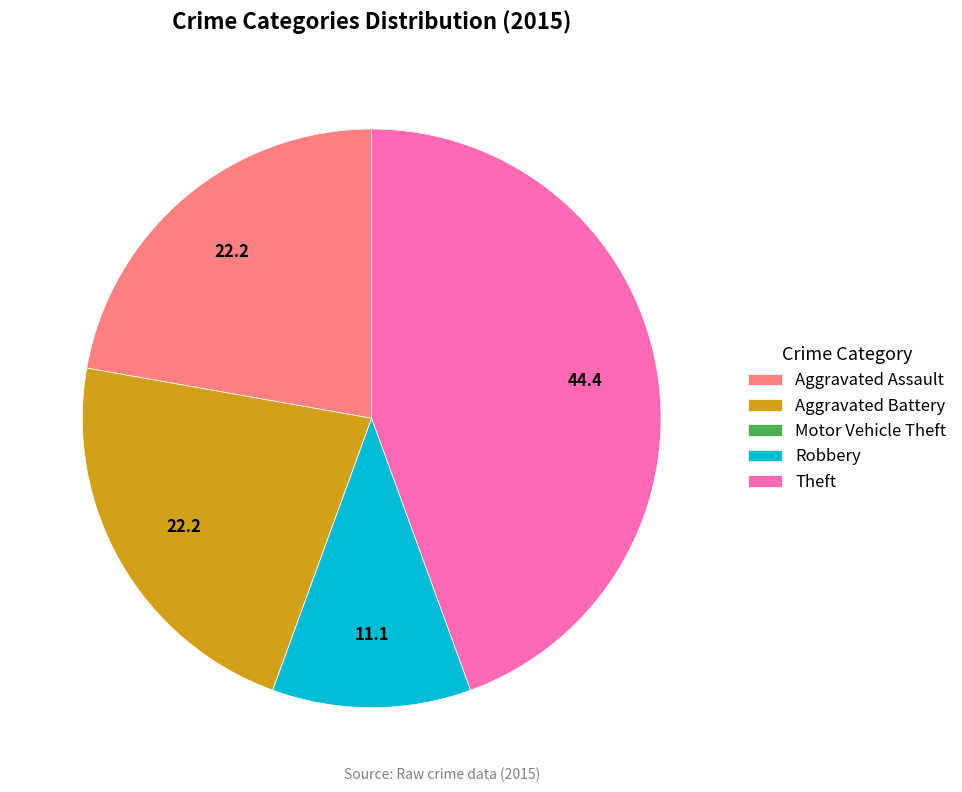

The Aggravated Assault slice represents 22% of the pie. True or false?

True